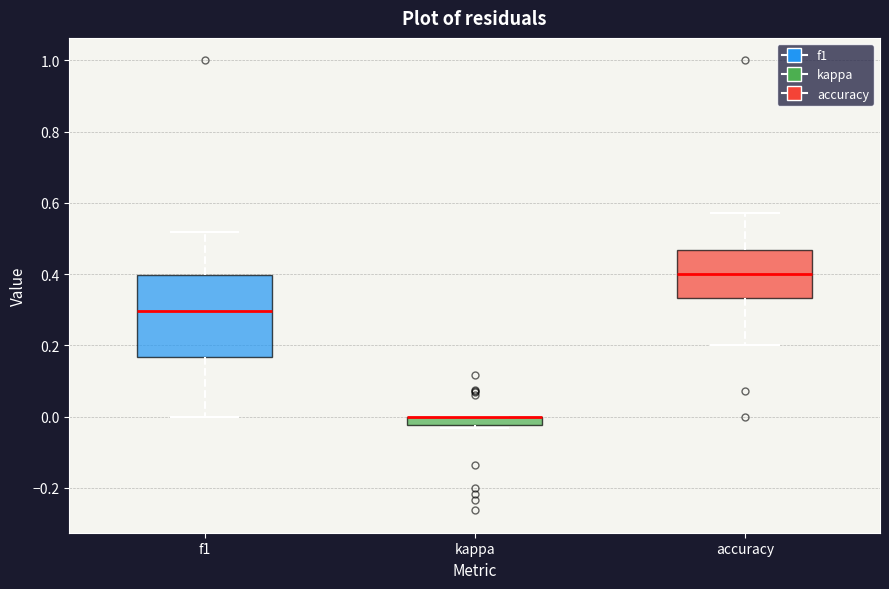

Which box is the tallest, from its lower edge to its upper edge?

f1